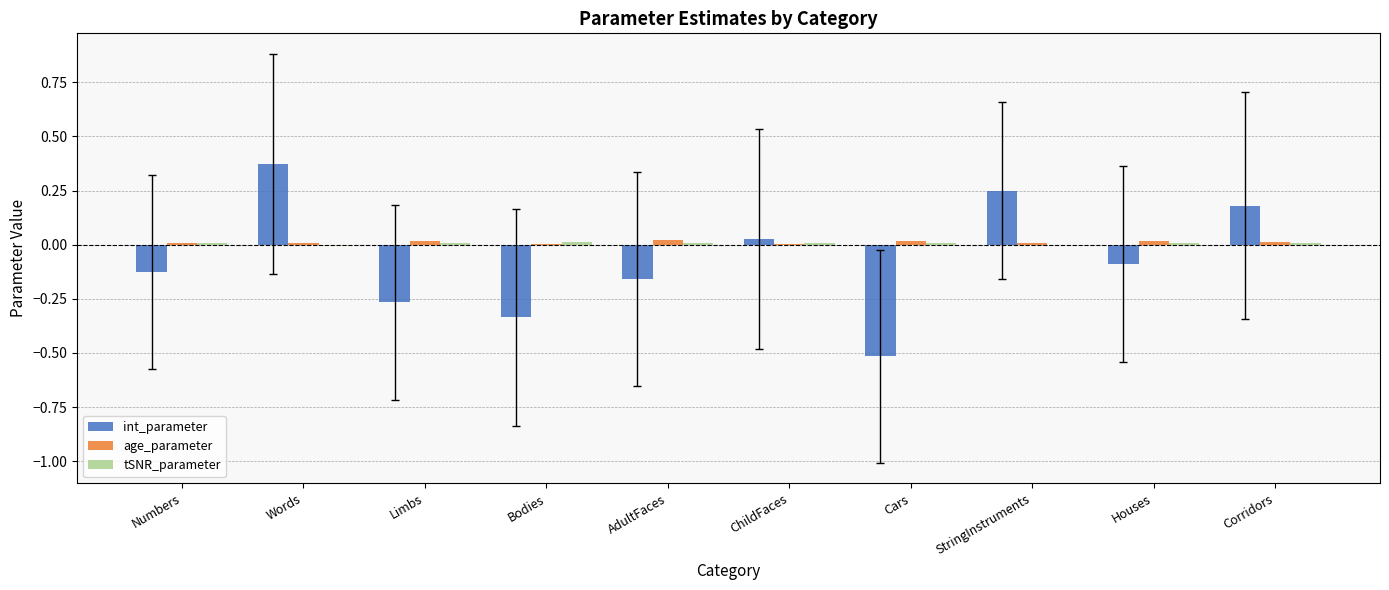

The value of int_parameter at Cars is -0.5. True or false?

True